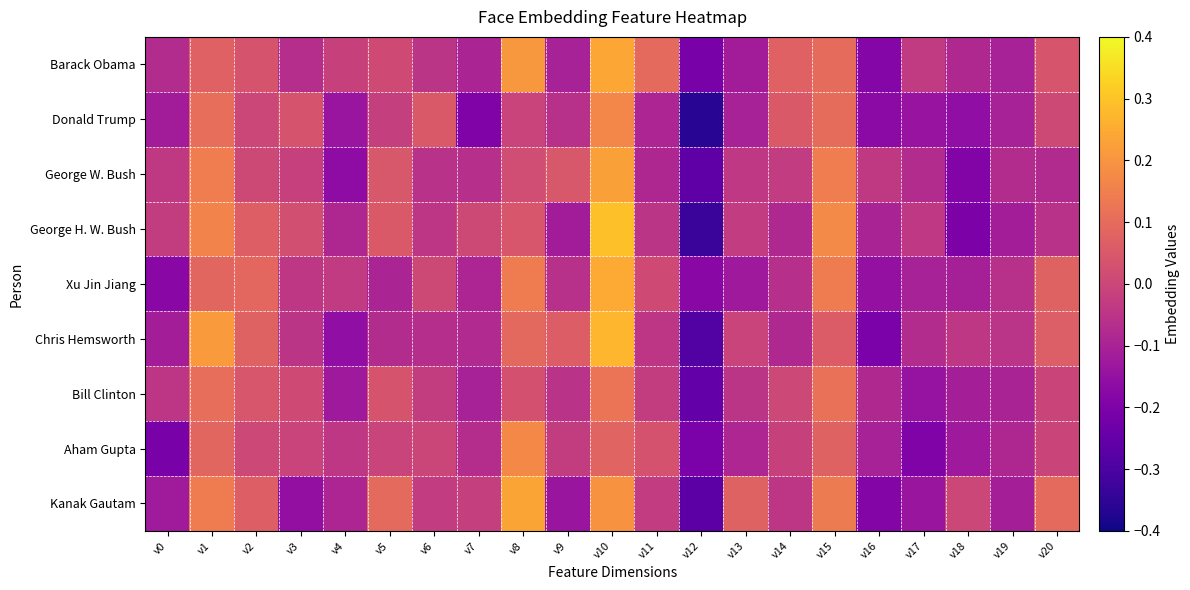

Between v4 and v3, which is larger?

v4